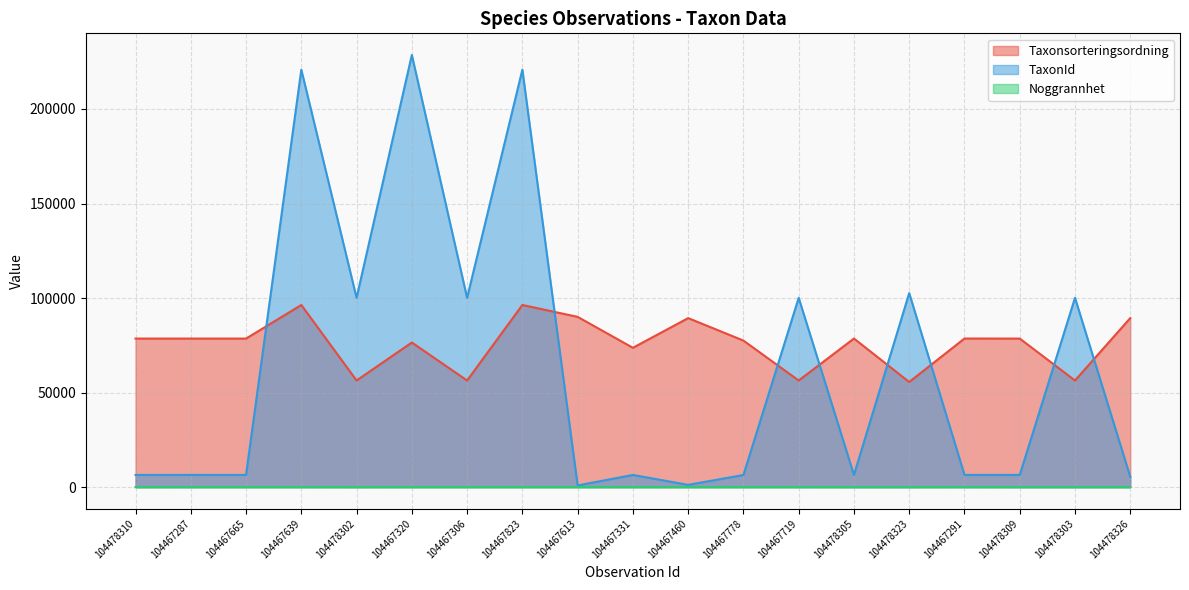

What position from the left is 104478323?

15